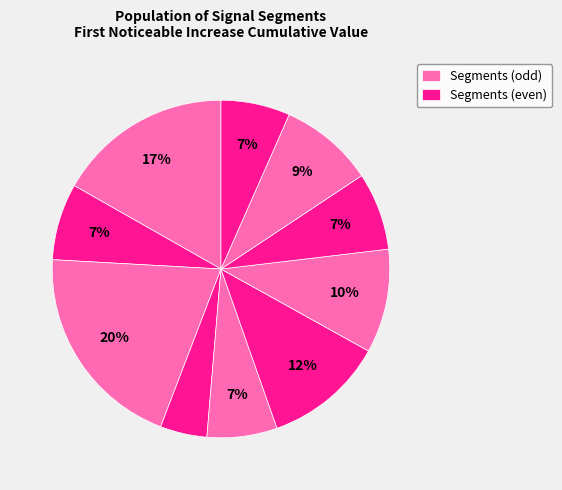

Rank the categories by value from highest to lowest.

signal segment 3, signal segment 1, signal segment 6, signal segment 7, signal segment 9, signal segment 8, signal segment 2, signal segment 5, signal segment 10, signal segment 4